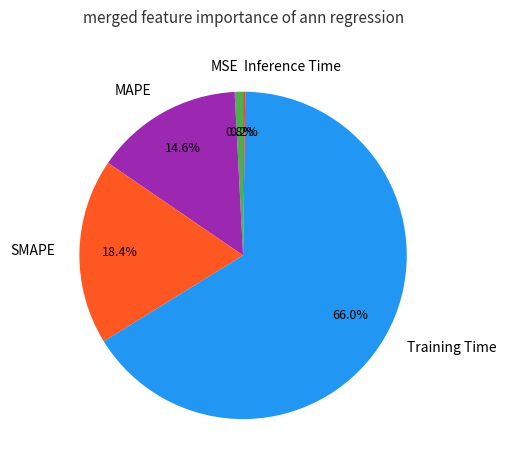

To the nearest percent, what portion does MSE represent?

1%